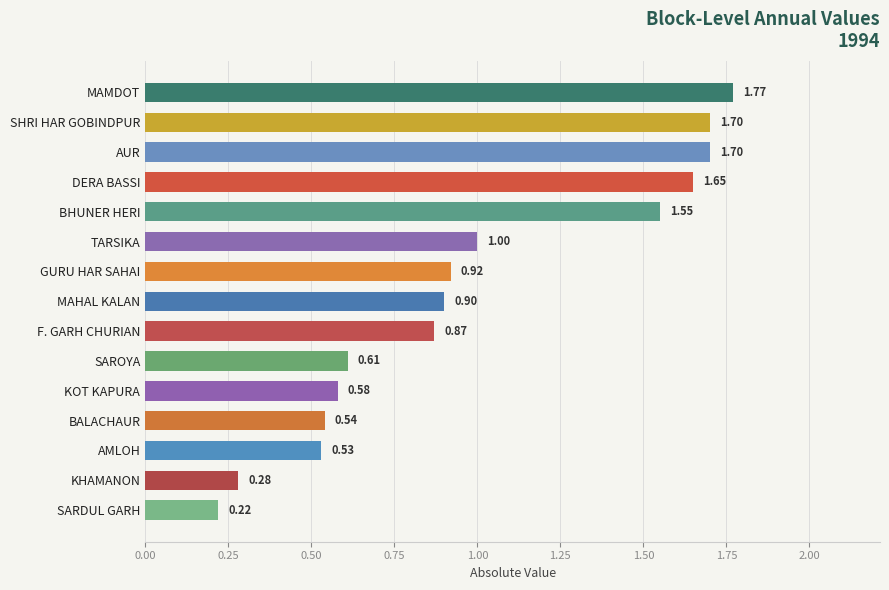

What is the sum of all values?

14.8